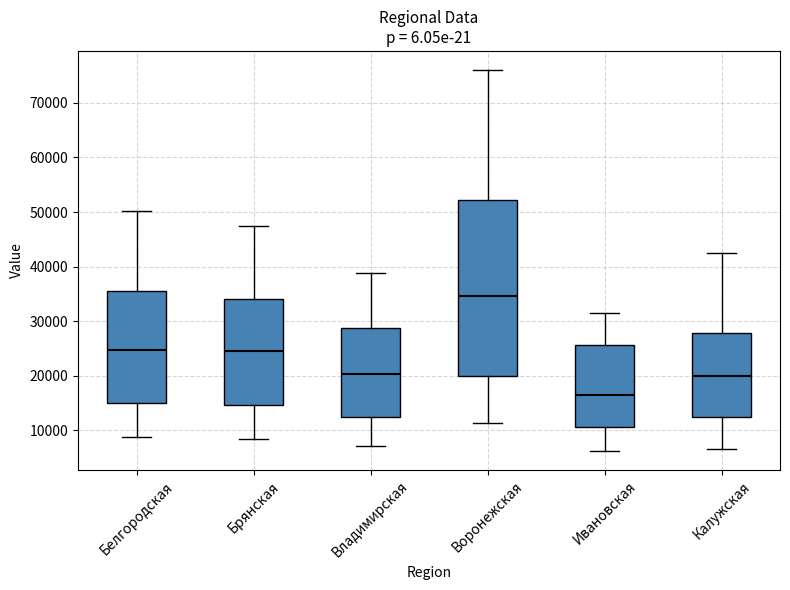

Reading left to right, read every box against the y-axis: the position of its median line, the range the box covers, and the ends of its whiskers. The values are not printed on the chart, so give them approximately, as read against the axis.

Белгородская: median 25000, box 15000 to 36000, whiskers 9000 to 50000
Брянская: median 24000, box 15000 to 34000, whiskers 8000 to 48000
Владимирская: median 20000, box 13000 to 29000, whiskers 7000 to 39000
Воронежская: median 35000, box 20000 to 52000, whiskers 11000 to 76000
Ивановская: median 16000, box 11000 to 26000, whiskers 6000 to 32000
Калужская: median 20000, box 12000 to 28000, whiskers 7000 to 43000